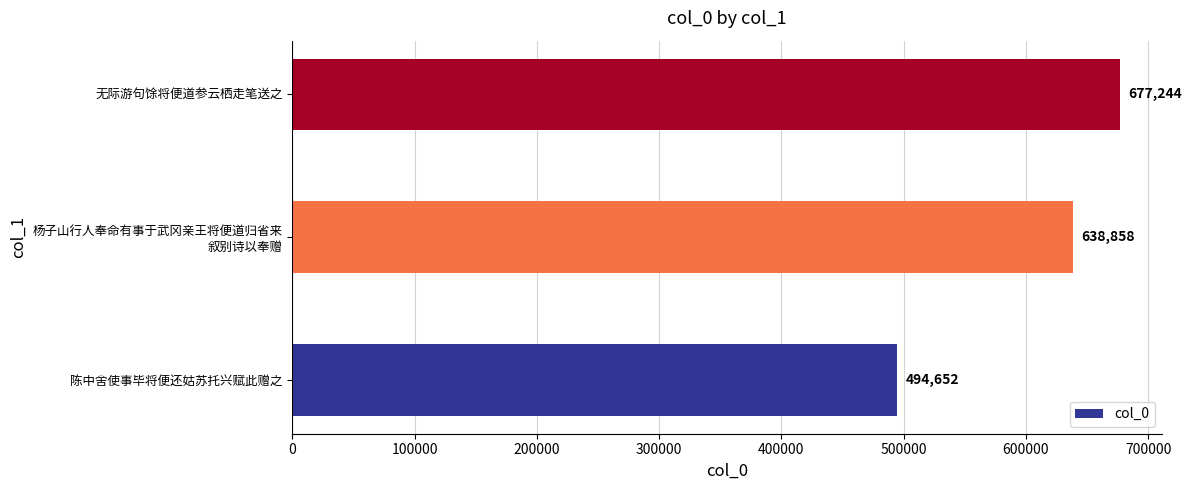

At which label is the value closest to 585948?

杨子山行人奉命有事于武冈亲王将便道归省来
叙别诗以奉赠